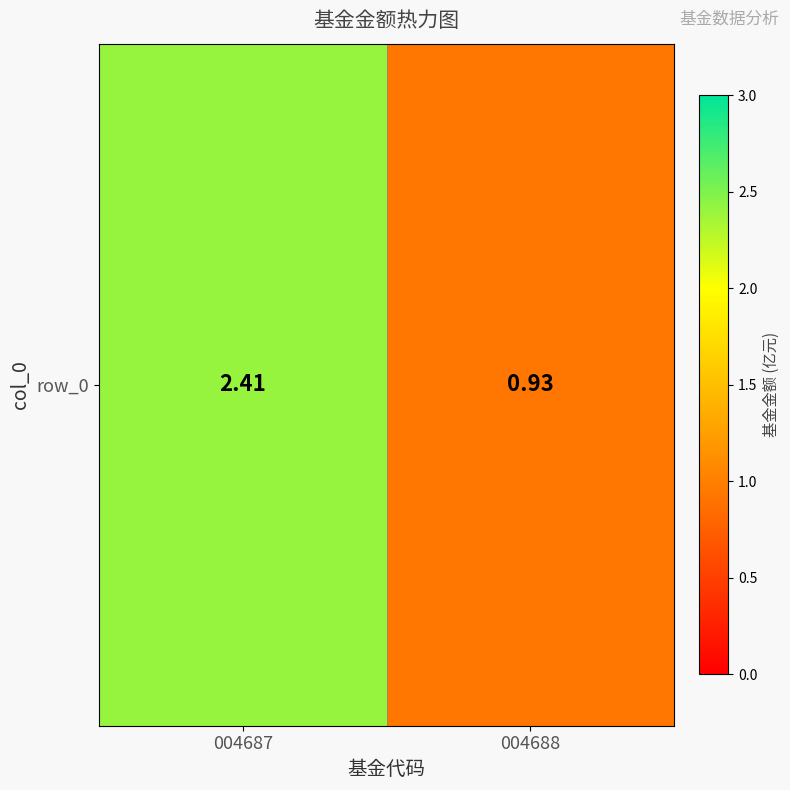

What is the maximum value shown in the chart?

2.4